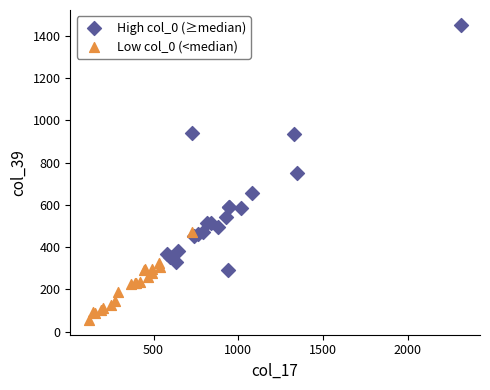

Which series contains the lowest Y value?

Low col_0 (<median)